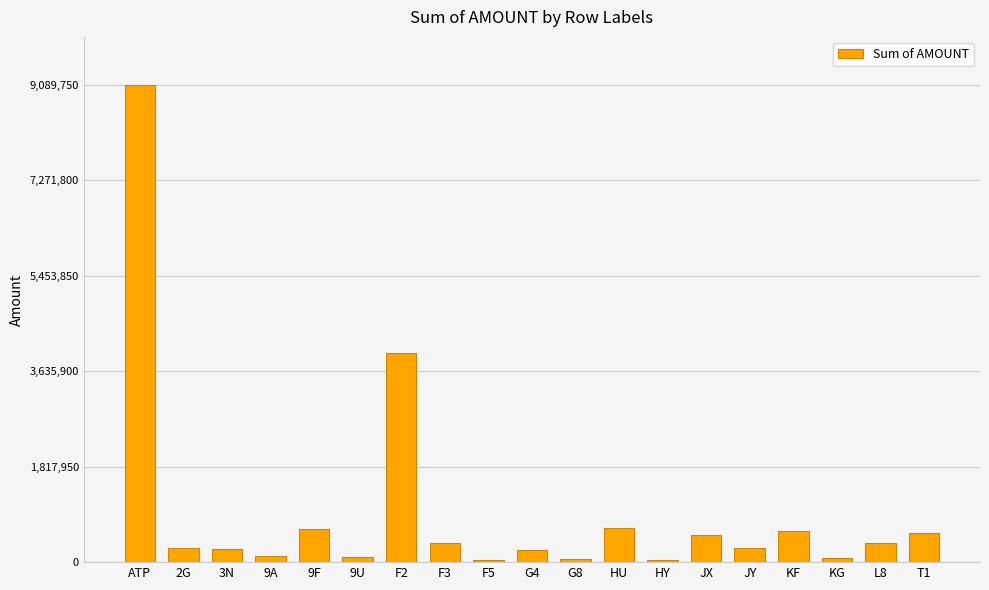

At which category does the chart reach its peak across all series?

ATP